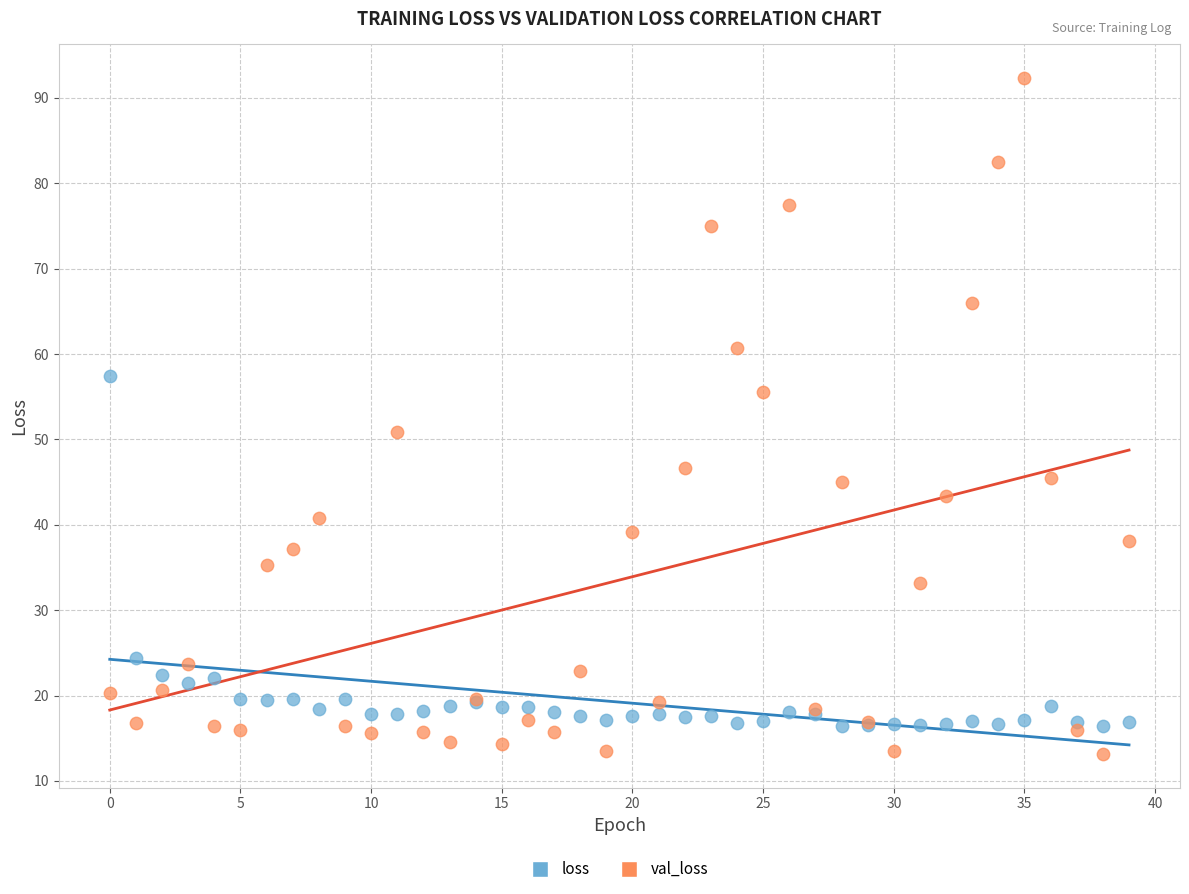

Across all series, what Y value is closest to 52?

50.8